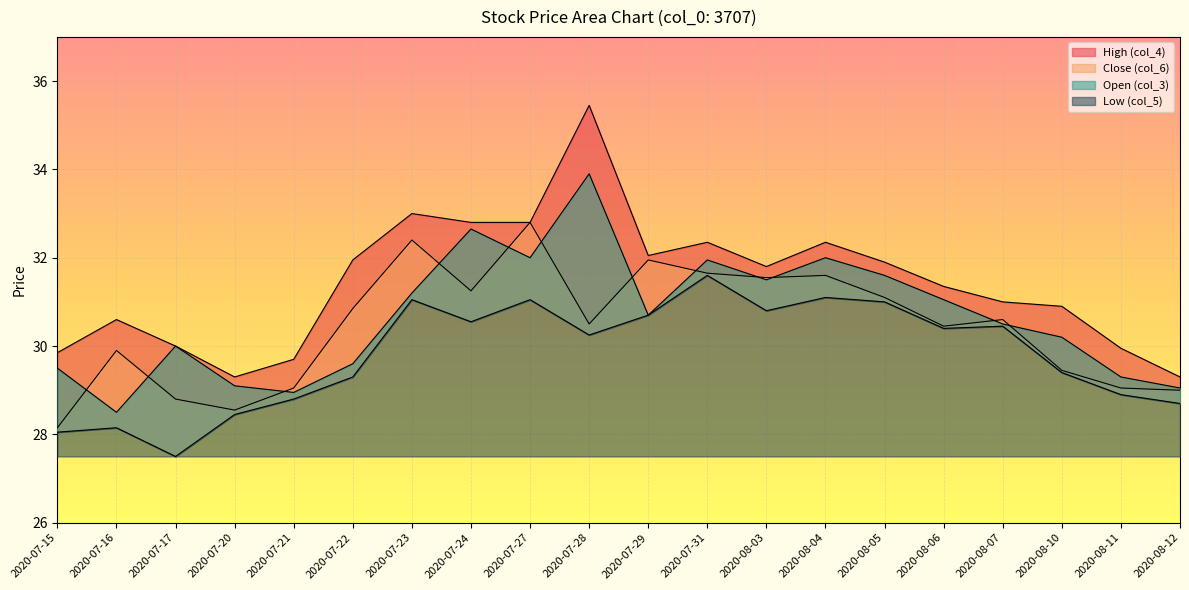

Does the chart display data point markers on the line(s)?

No